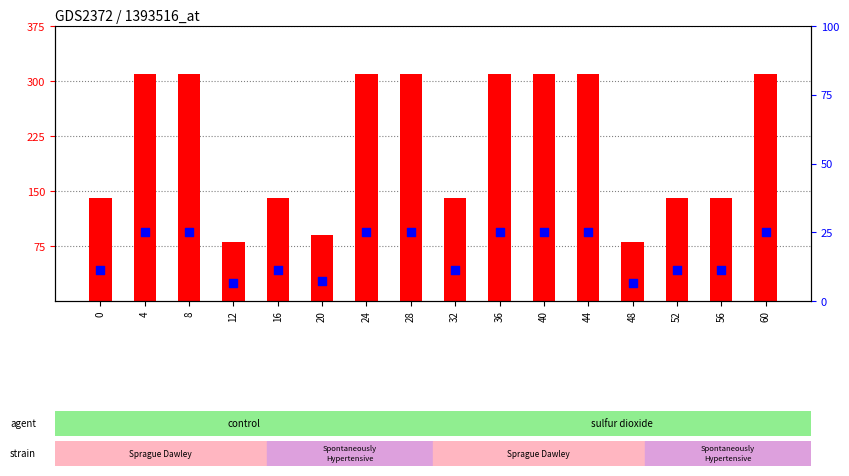

Is the value of percentile rank within the sample at 60 greater than the value of count at 40?

No